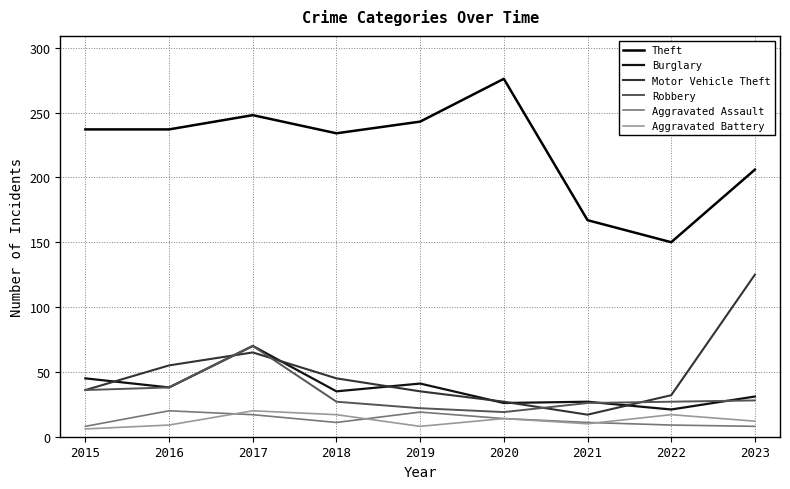

Between 2016 and 2020, which series saw the biggest shift?

Theft